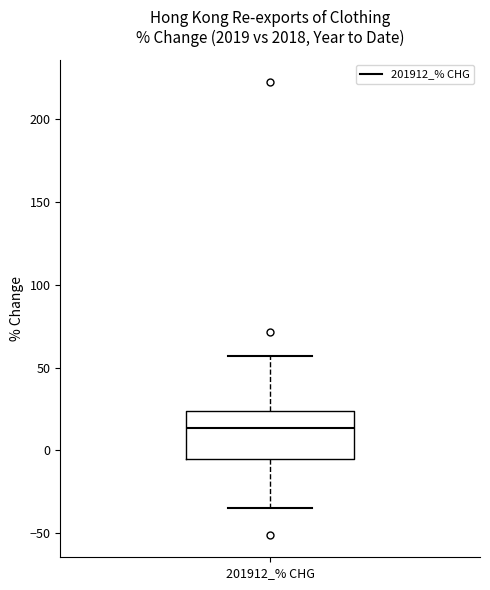

Transcribe this box plot: give where the median line is, the range the box spans, and where the two whiskers end, as read against the y-axis. The values are not printed on the chart, so give them approximately, as read against the axis.

median 15, box -5 to 25, whiskers -35 to 55